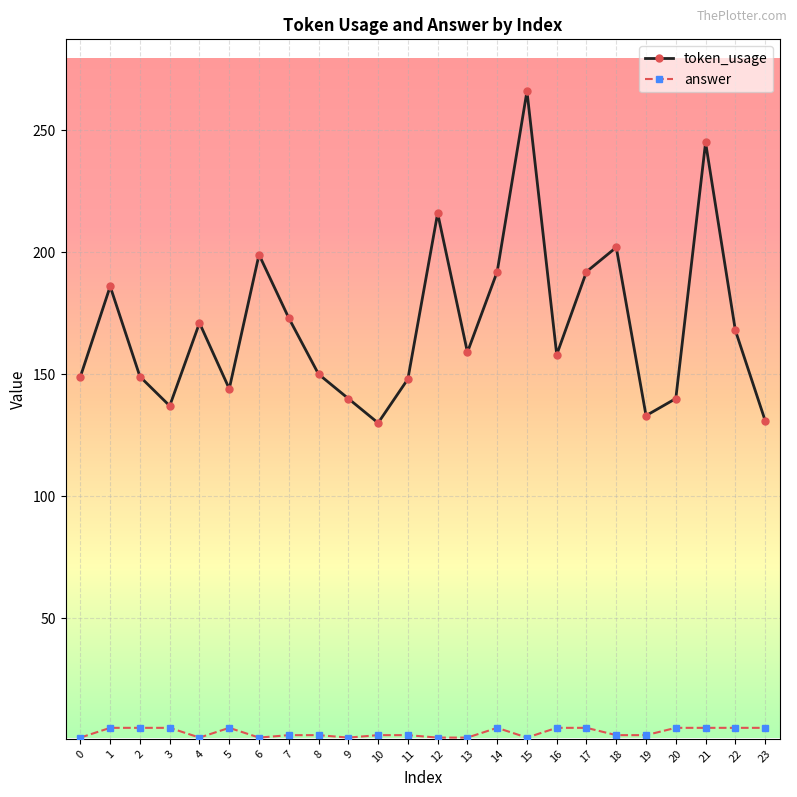

How many interior local peaks does the token_usage series have?

7